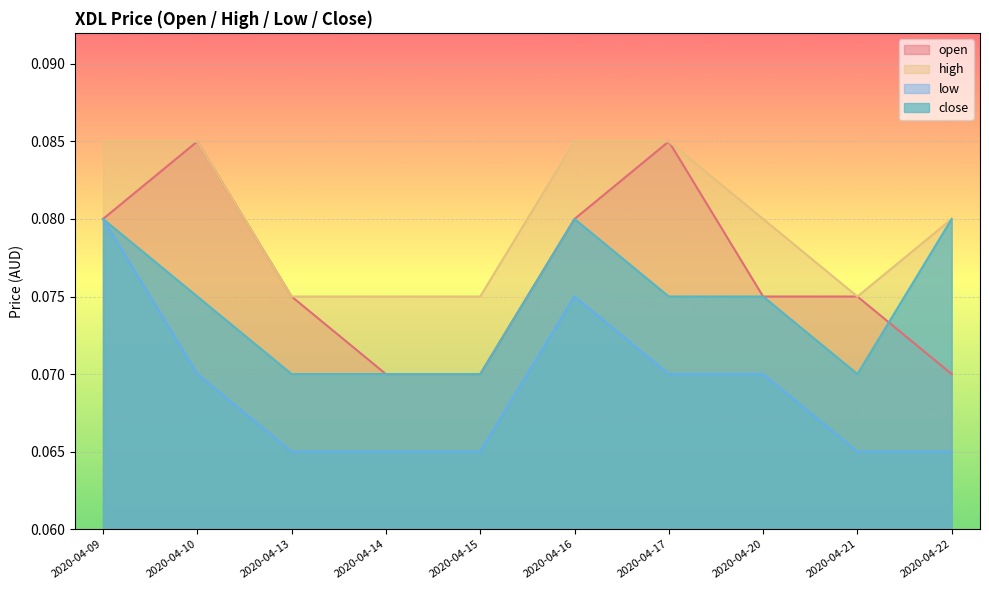

Rank the categories by close value from highest to lowest.

2020-04-09, 2020-04-16, 2020-04-22, 2020-04-10, 2020-04-17, 2020-04-20, 2020-04-13, 2020-04-14, 2020-04-15, 2020-04-21